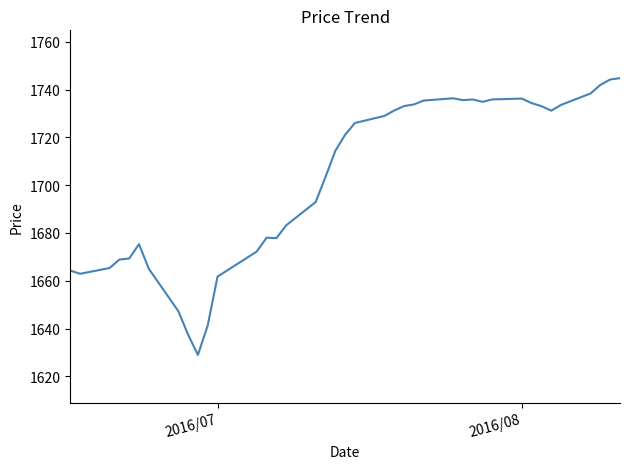

What is the difference between the maximum and minimum values?

115.8